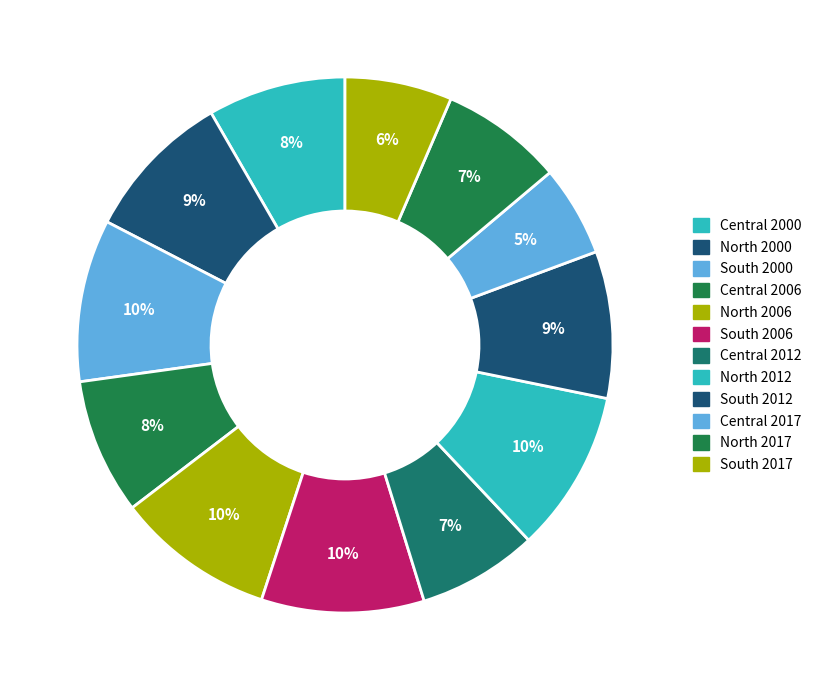

Count the number of slices in the pie.

12